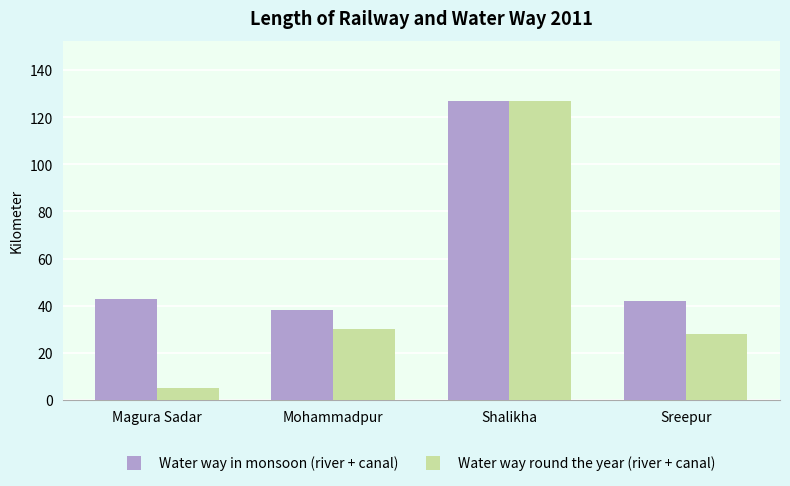

Which series has the widest spread of values?

Water way round the year (river + canal)